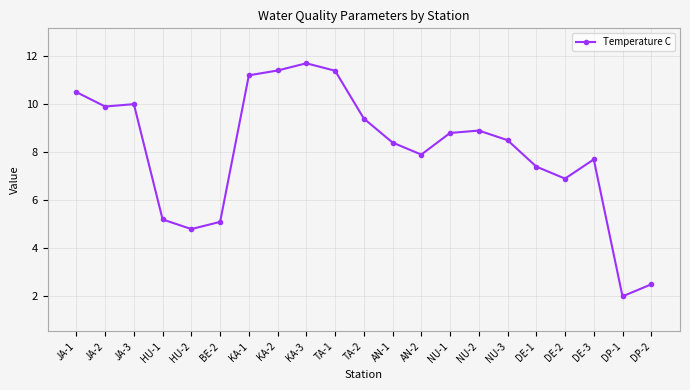

At which label does the data first exceed 8?

JA-1